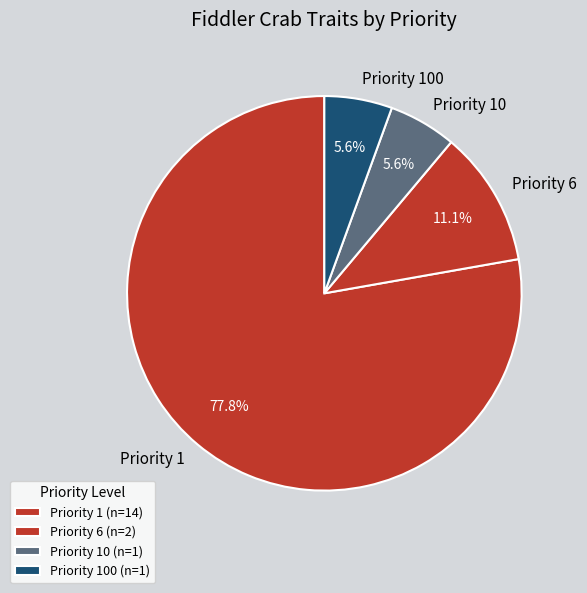

To the nearest percent, what is the difference between the largest and smallest slice percentages?

72%